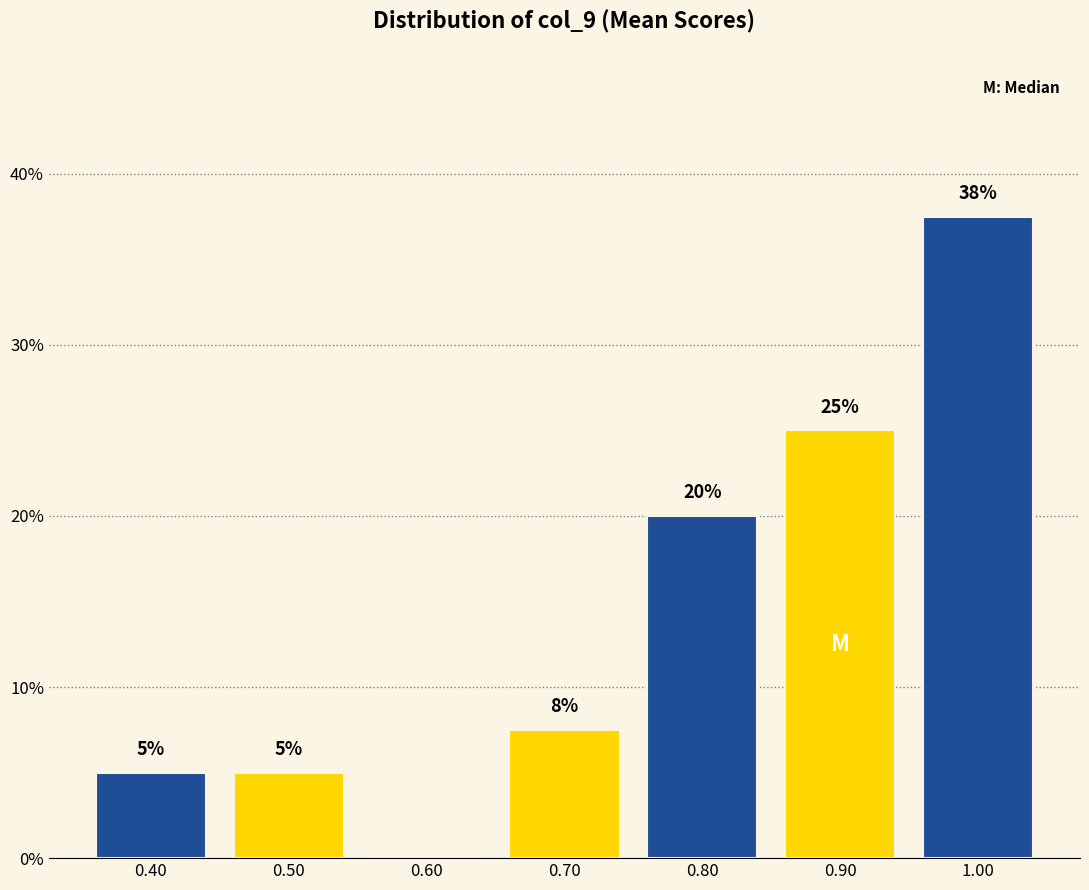

Over which range of the x-axis is the bar tallest?

0.95 to 1.05